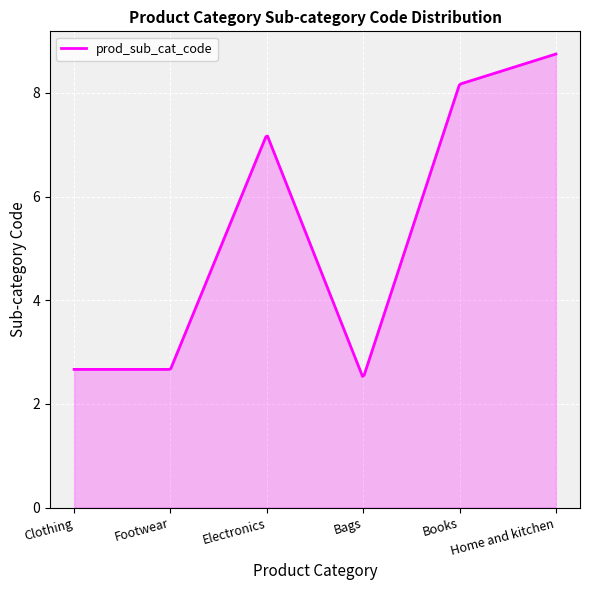

What is the smallest value displayed?

2.5